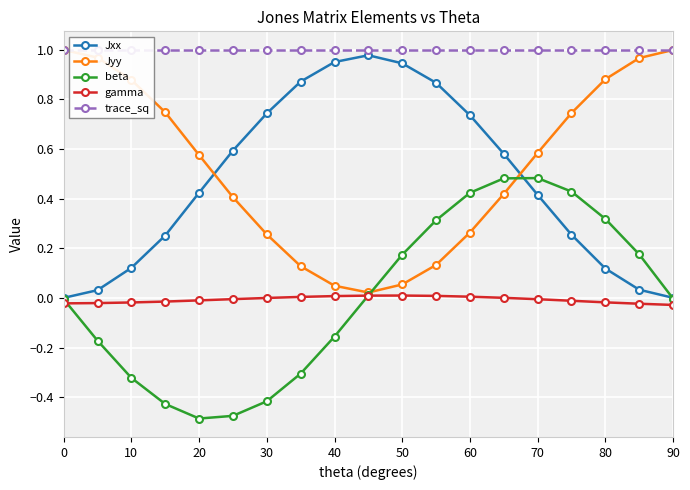

How many interior local valleys does the beta series have?

1